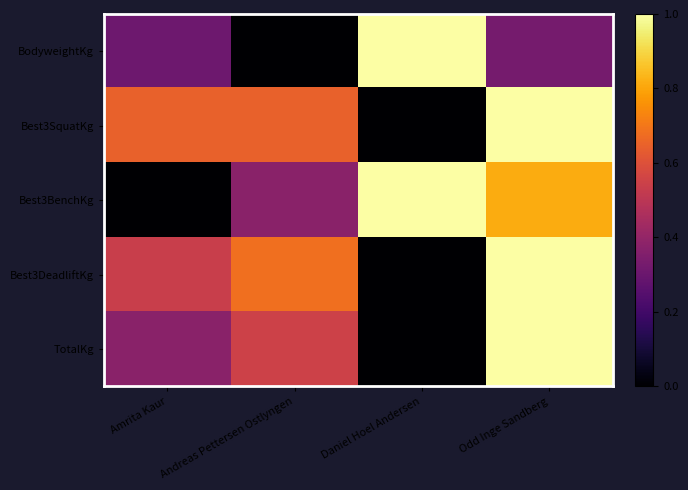

Rank the series by their maximum value, from lowest to highest.

BodyweightKg, Best3SquatKg, Best3BenchKg, Best3DeadliftKg, TotalKg